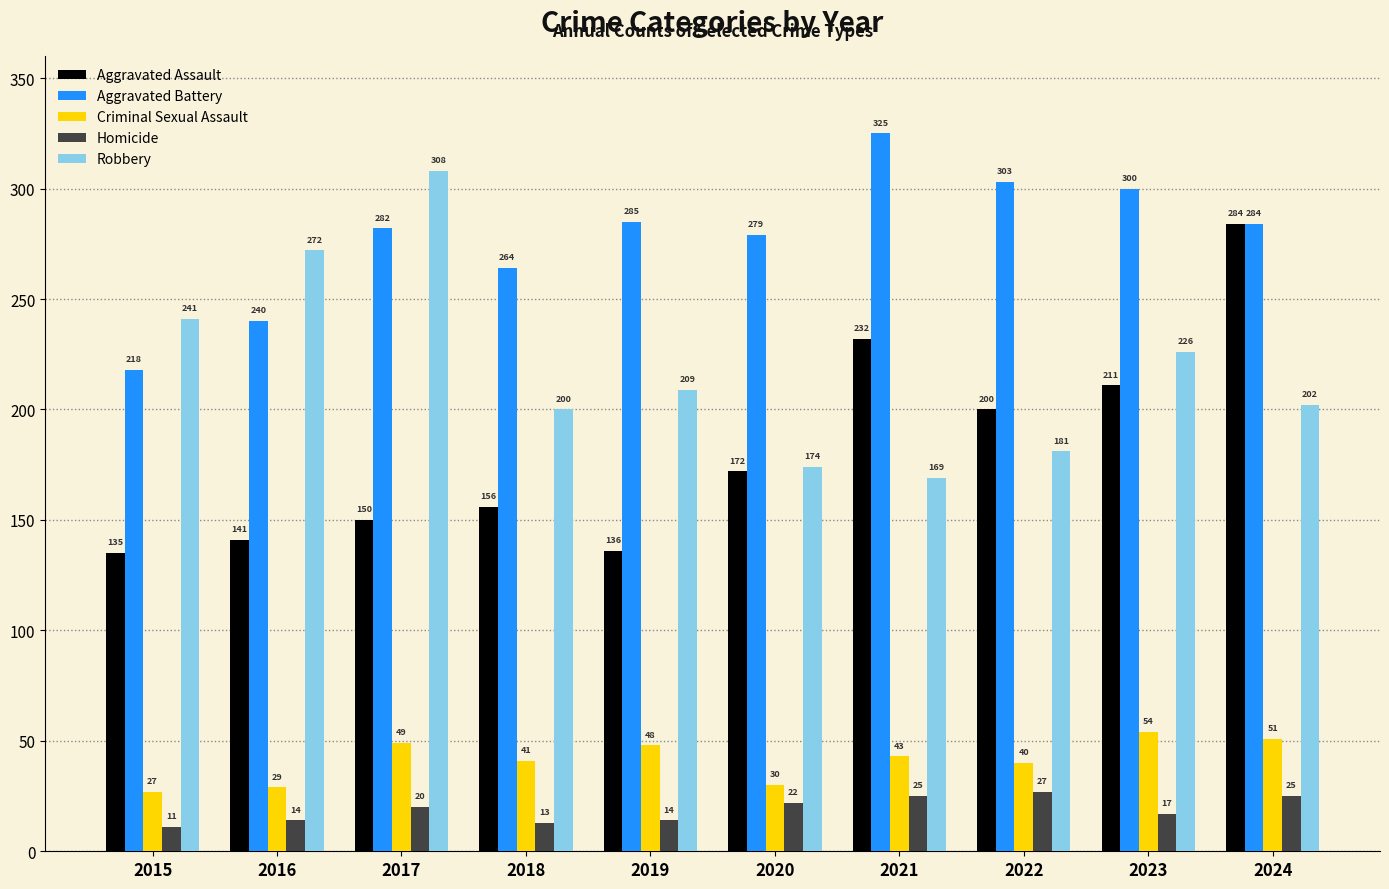

What is the spread (max minus min) of values at 2020?

257